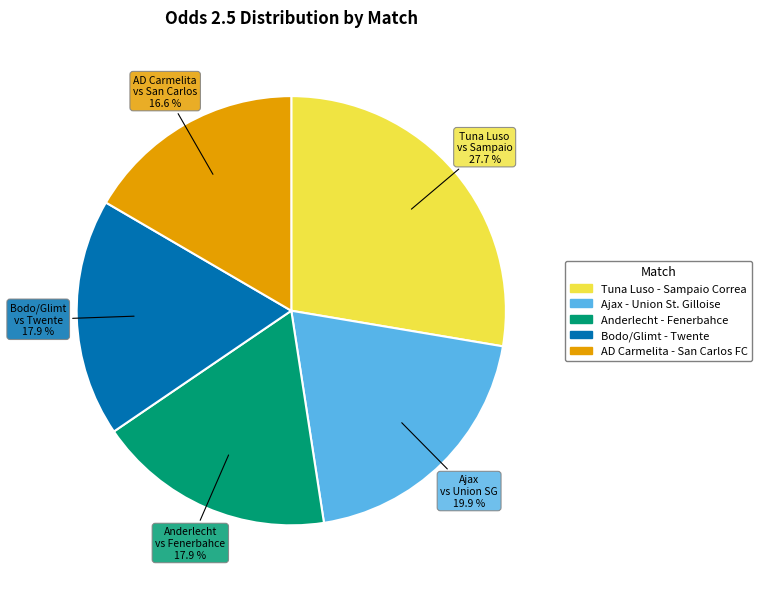

What is the ratio of the value at Tuna Luso - Sampaio Correa to the value at AD Carmelita - San Carlos FC?

1.7